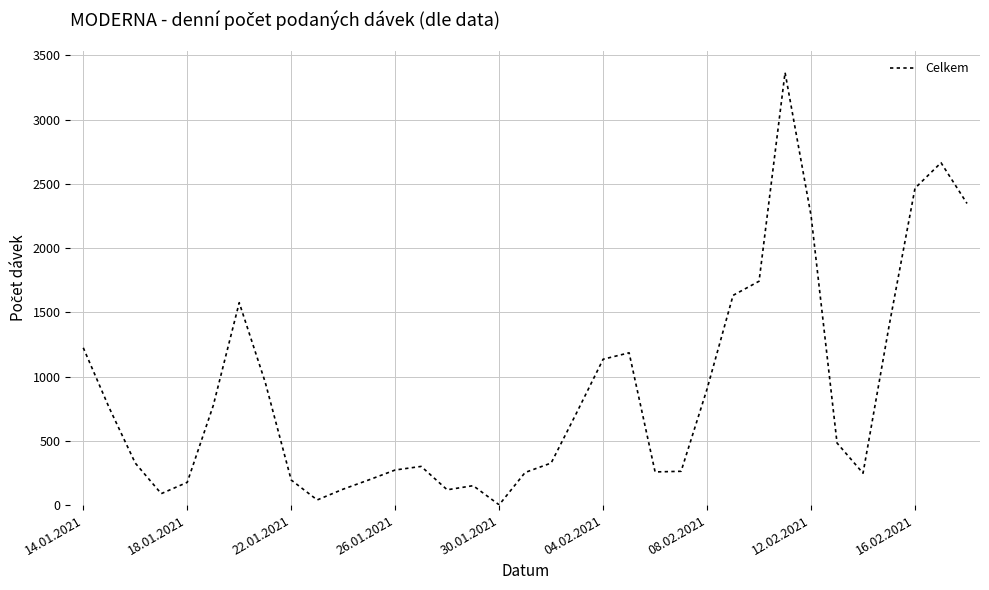

What is the maximum value shown in the chart?

3366